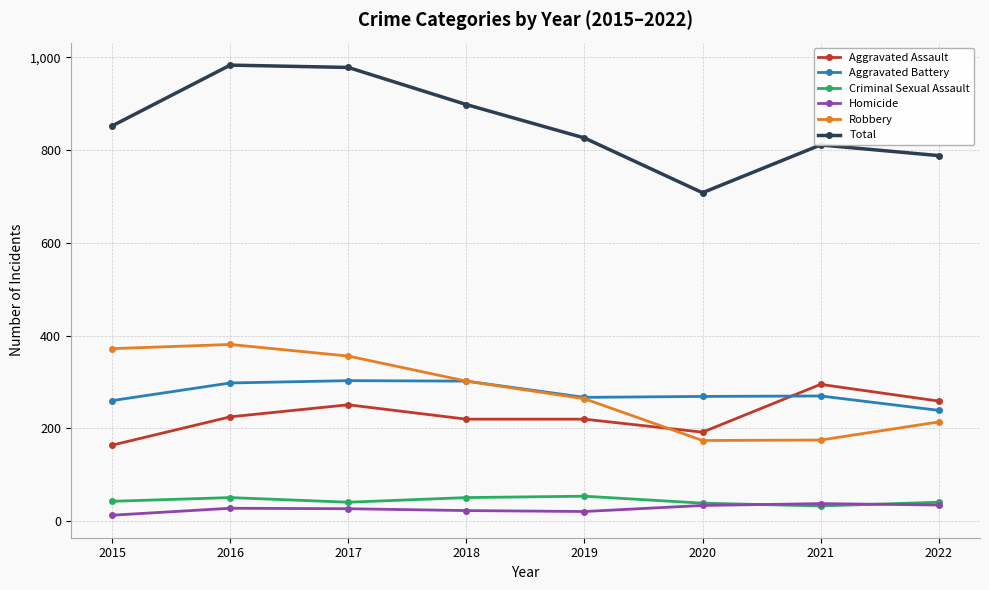

The Total series shows 852 at 2015. True or false?

True